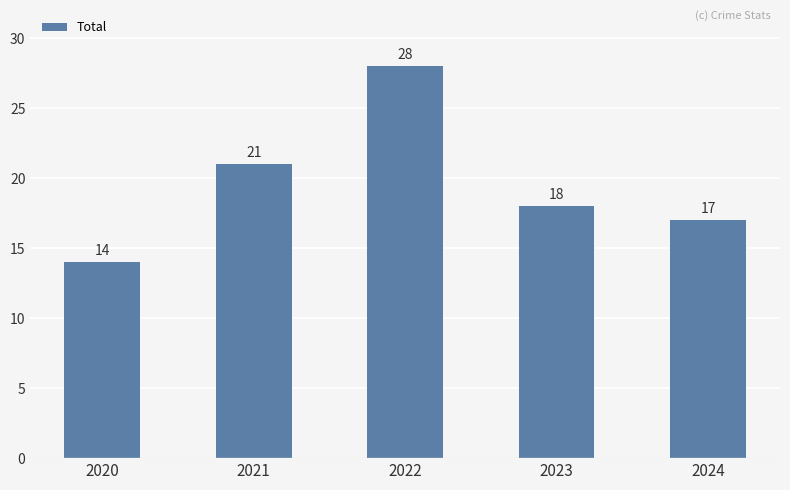

How many values are below 18?

2